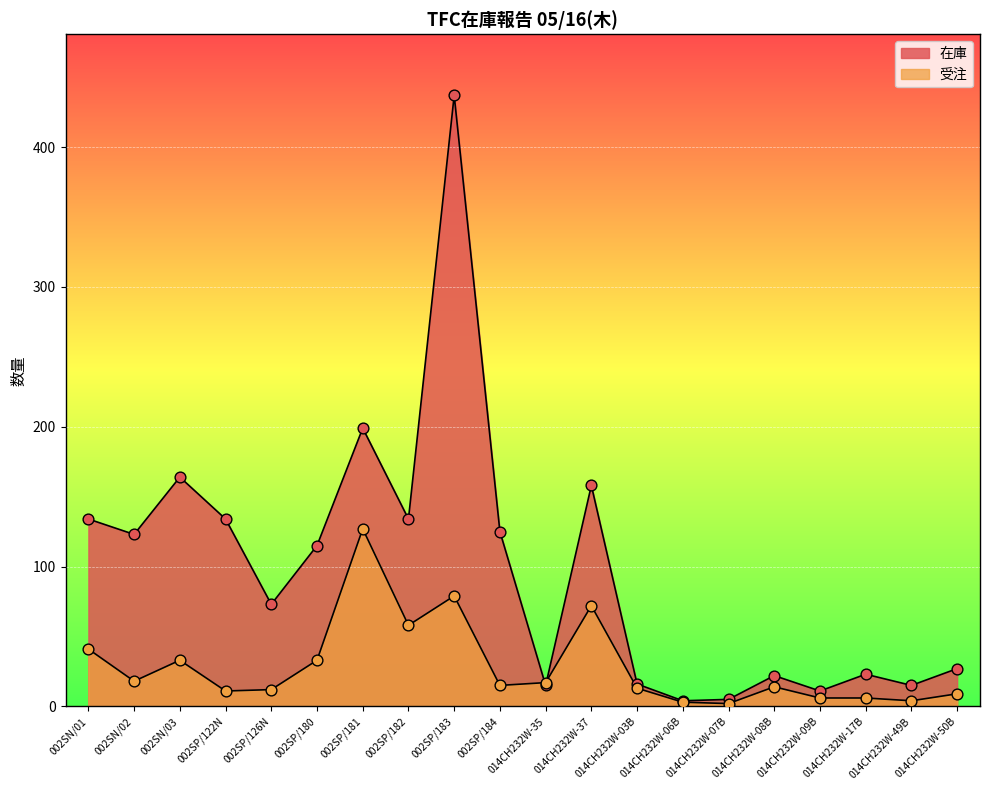

What is the total value across all series at 014CH232W-06B?

7